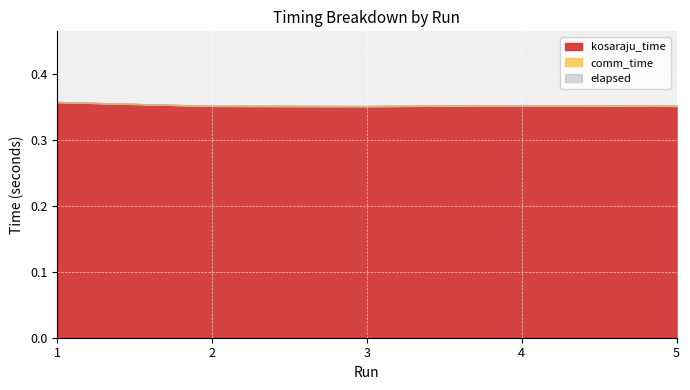

At which category does the chart reach its minimum across all series?

1